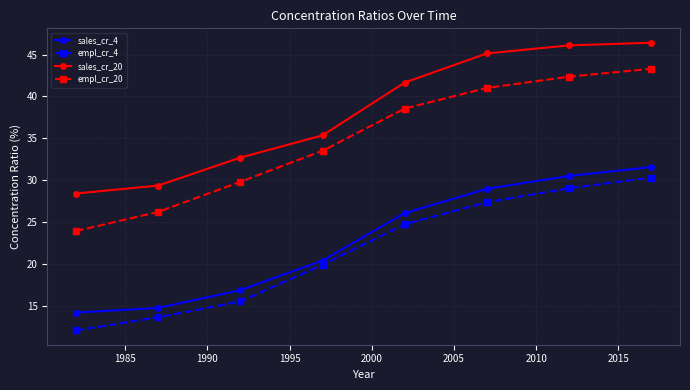

What is the minimum value for empl_cr_20?

23.9